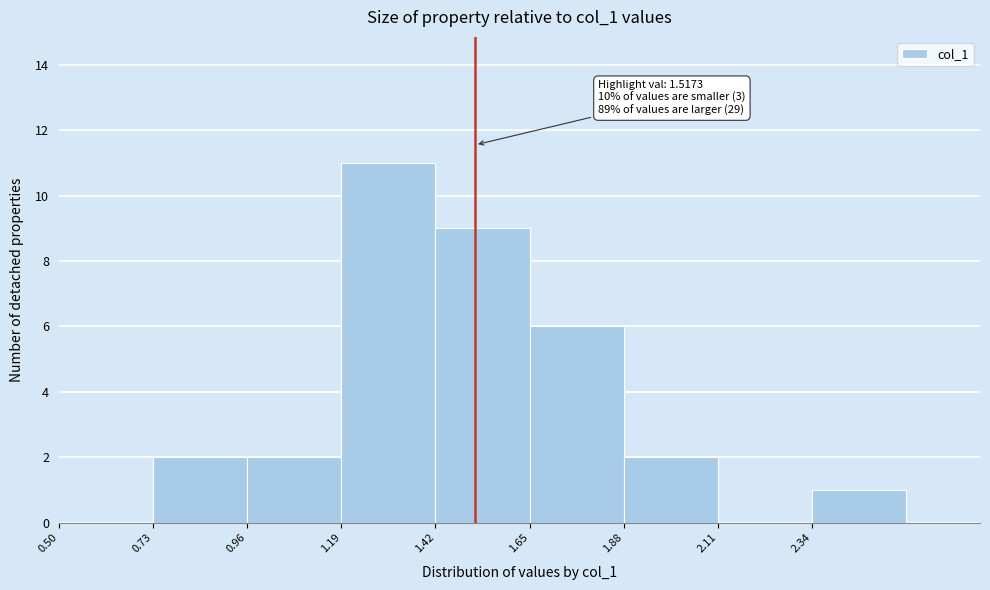

Over which range of the x-axis is the bar tallest?

1.19 to 1.42